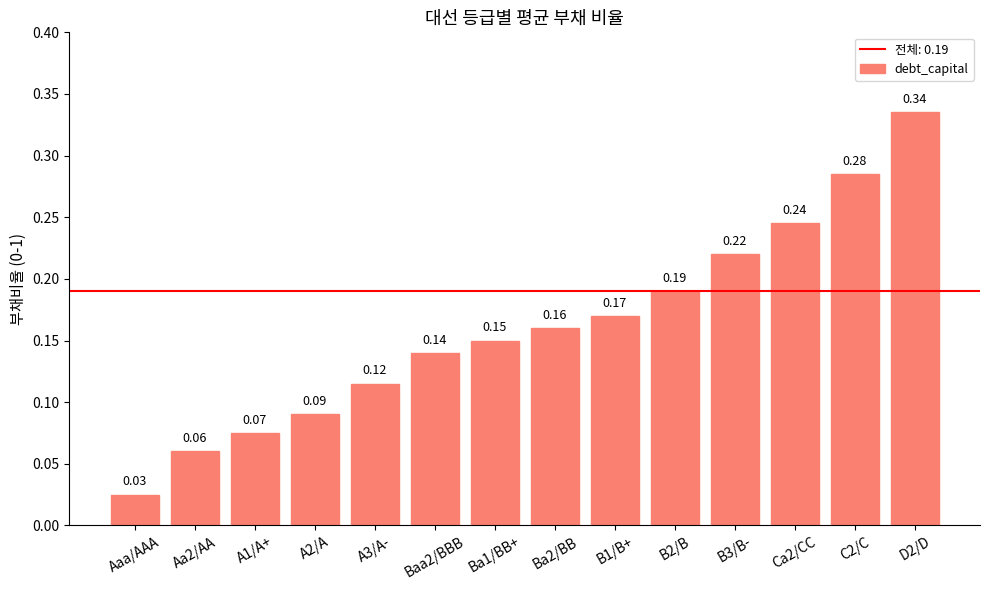

Rank the categories by value from lowest to highest.

Aaa/AAA, Aa2/AA, A1/A+, A2/A, A3/A-, Baa2/BBB, Ba1/BB+, Ba2/BB, B1/B+, B2/B, B3/B-, Ca2/CC, C2/C, D2/D